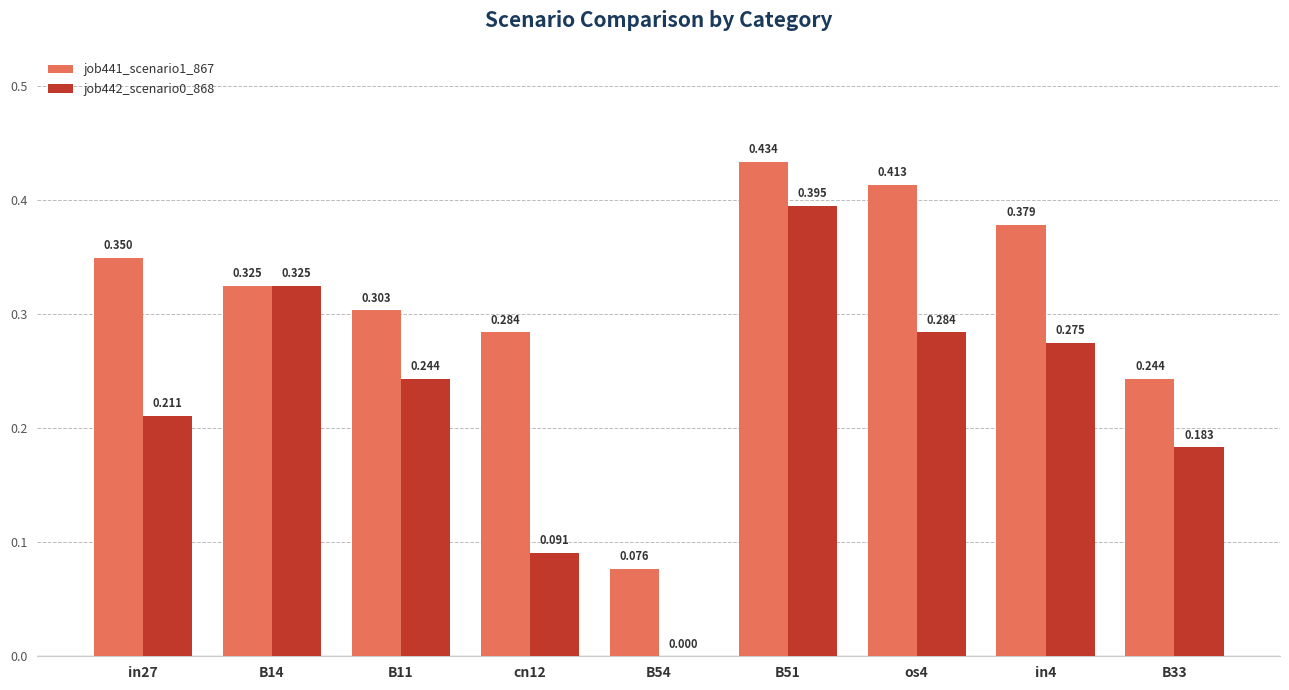

Is the value of job442_scenario0_868 at B54 greater than the value of job441_scenario1_867 at in27?

No